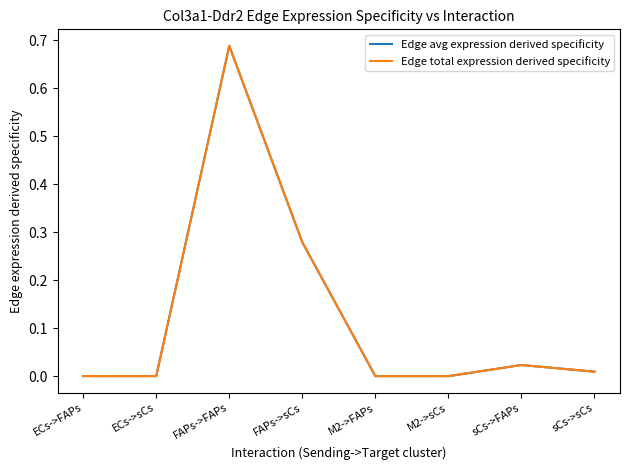

Where is the first local maximum for Edge total expression derived specificity?

FAPs->FAPs